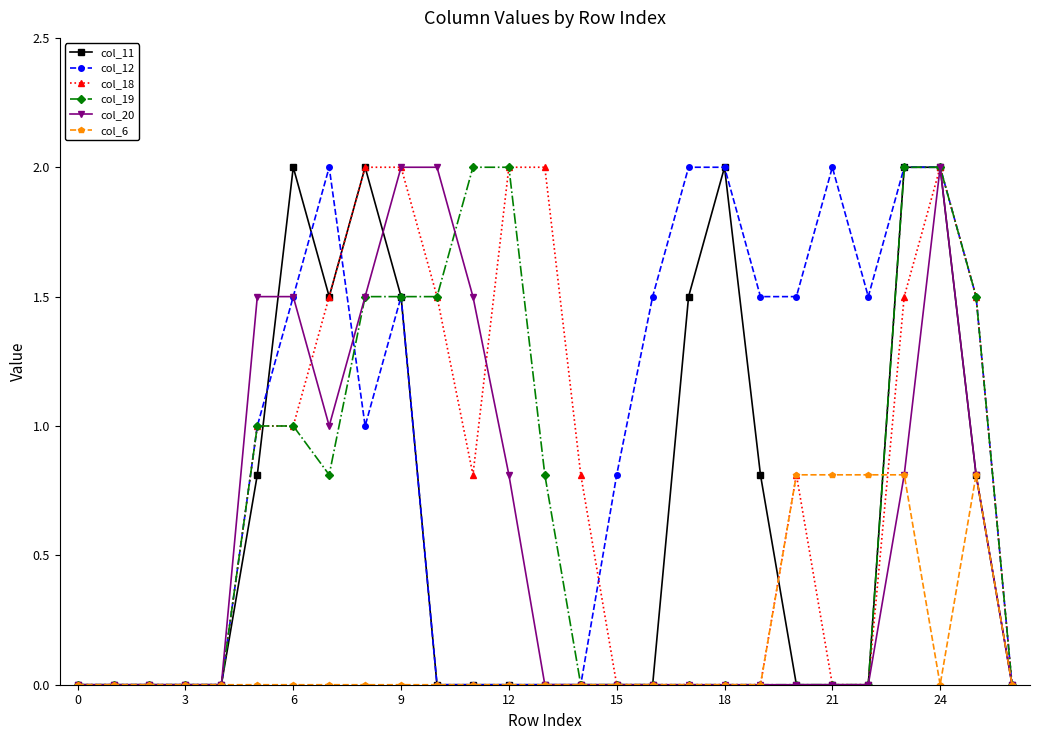

Reading left to right, extract all data points from this chart.

col_11: 0.0	0.0	0.0	0.0	0.0	0.8	2.0	1.5	2.0	1.5	0.0	0.0	0.0	0.0	0.0	0.0	0.0	1.5	2.0	0.8	0.0	0.0	0.0	2.0	2.0	0.8	0.0
col_12: 0.0	0.0	0.0	0.0	0.0	1.0	1.5	2.0	1.0	1.5	0.0	0.0	0.0	0.0	0.0	0.8	1.5	2.0	2.0	1.5	1.5	2.0	1.5	2.0	2.0	1.5	0.0
col_18: 0.0	0.0	0.0	0.0	0.0	1.0	1.0	1.5	2.0	2.0	1.5	0.8	2.0	2.0	0.8	0.0	0.0	0.0	0.0	0.0	0.8	0.0	0.0	1.5	2.0	1.5	0.0
col_19: 0.0	0.0	0.0	0.0	0.0	1.0	1.0	0.8	1.5	1.5	1.5	2.0	2.0	0.8	0.0	0.0	0.0	0.0	0.0	0.0	0.0	0.0	0.0	2.0	2.0	1.5	0.0
col_20: 0.0	0.0	0.0	0.0	0.0	1.5	1.5	1.0	1.5	2.0	2.0	1.5	0.8	0.0	0.0	0.0	0.0	0.0	0.0	0.0	0.0	0.0	0.0	0.8	2.0	0.8	0.0
col_6: 0.0	0.0	0.0	0.0	0.0	0.0	0.0	0.0	0.0	0.0	0.0	0.0	0.0	0.0	0.0	0.0	0.0	0.0	0.0	0.0	0.8	0.8	0.8	0.8	0.0	0.8	0.0